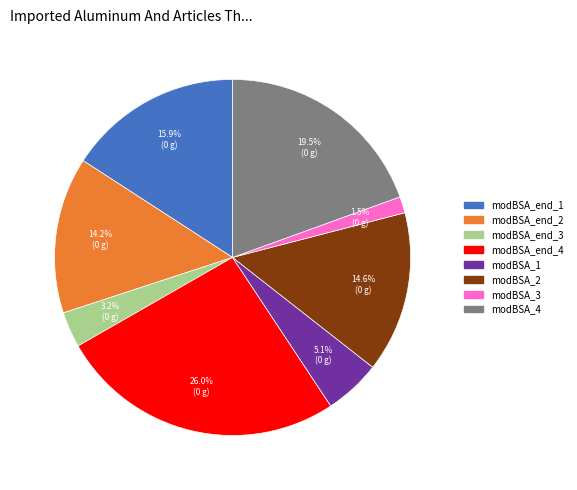

Which has a higher value, modBSA_end_4 or modBSA_1?

modBSA_end_4